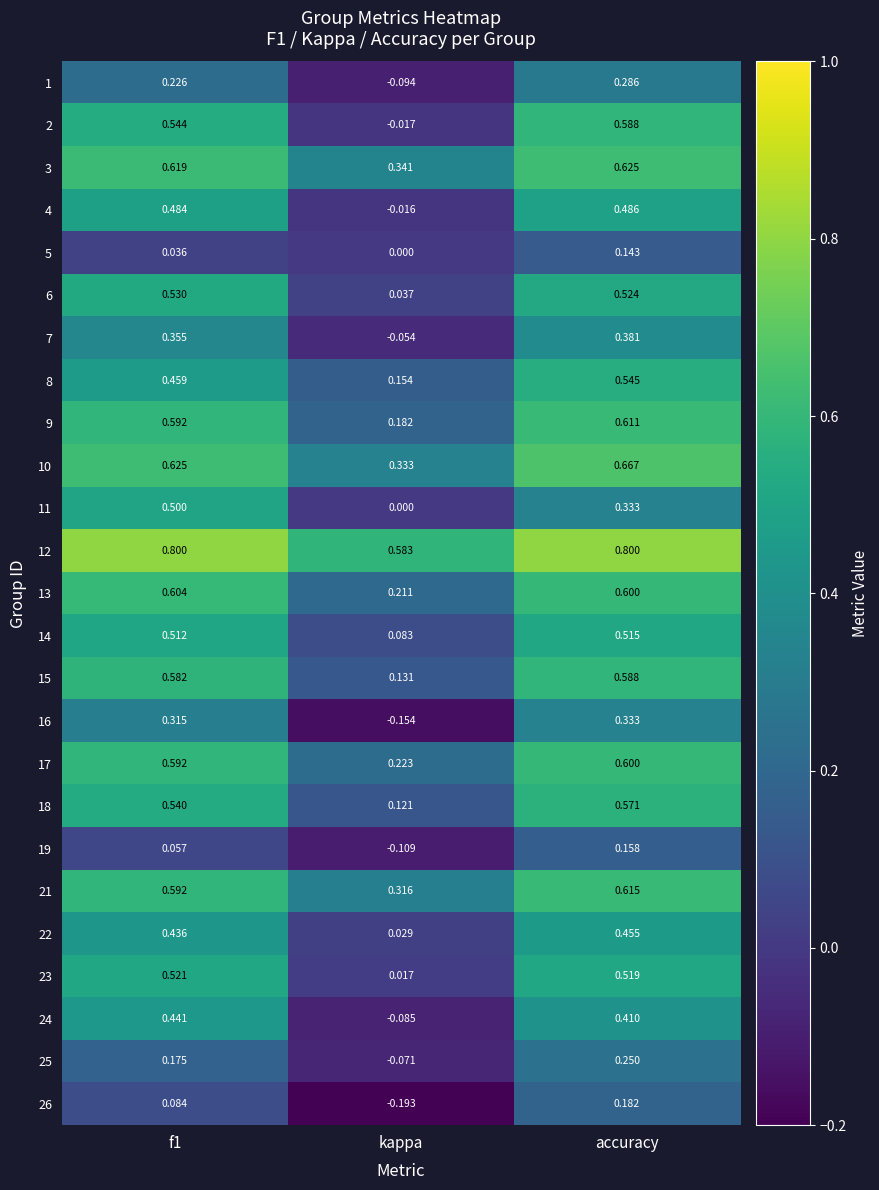

Which category has the lowest value in the 12 series?

kappa